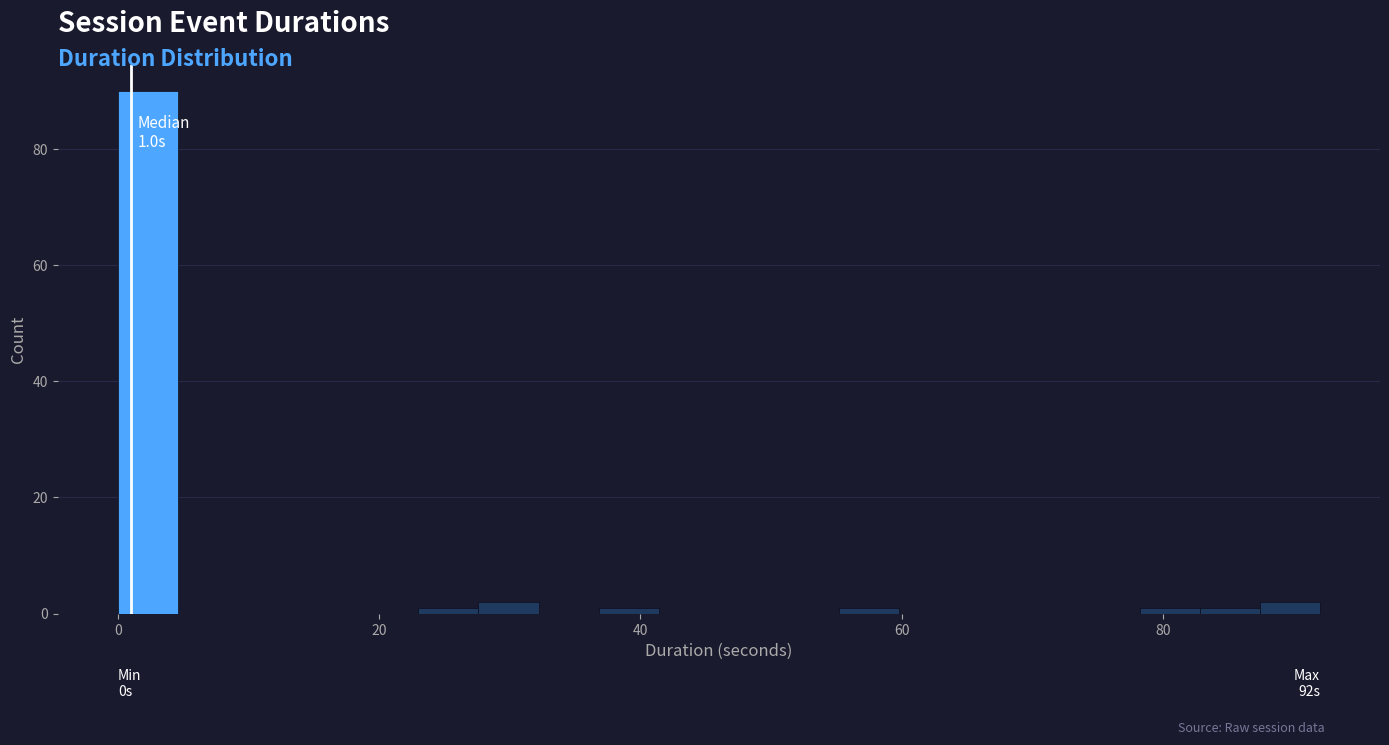

Read against the x-axis, roughly where is the centre of the tallest bar?

2